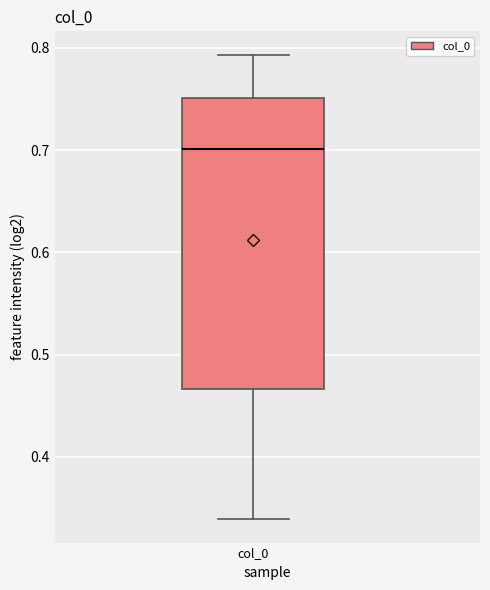

Transcribe this box plot: give where the median line is, the range the box spans, and where the two whiskers end, as read against the y-axis. The values are not printed on the chart, so give them approximately, as read against the axis.

median 0.70, box 0.47 to 0.75, whiskers 0.34 to 0.79